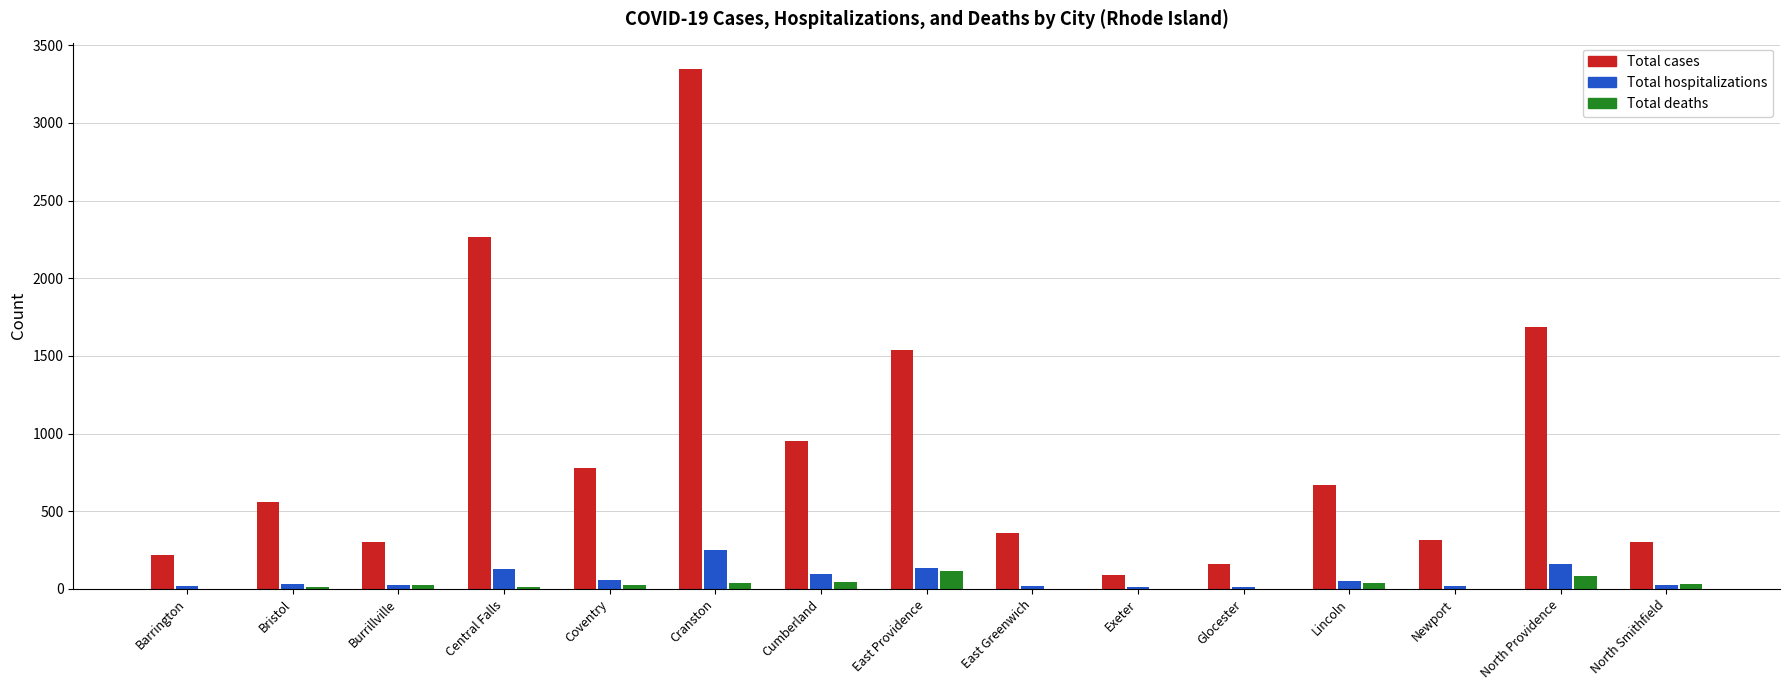

Which series has the largest total across all categories?

Total cases